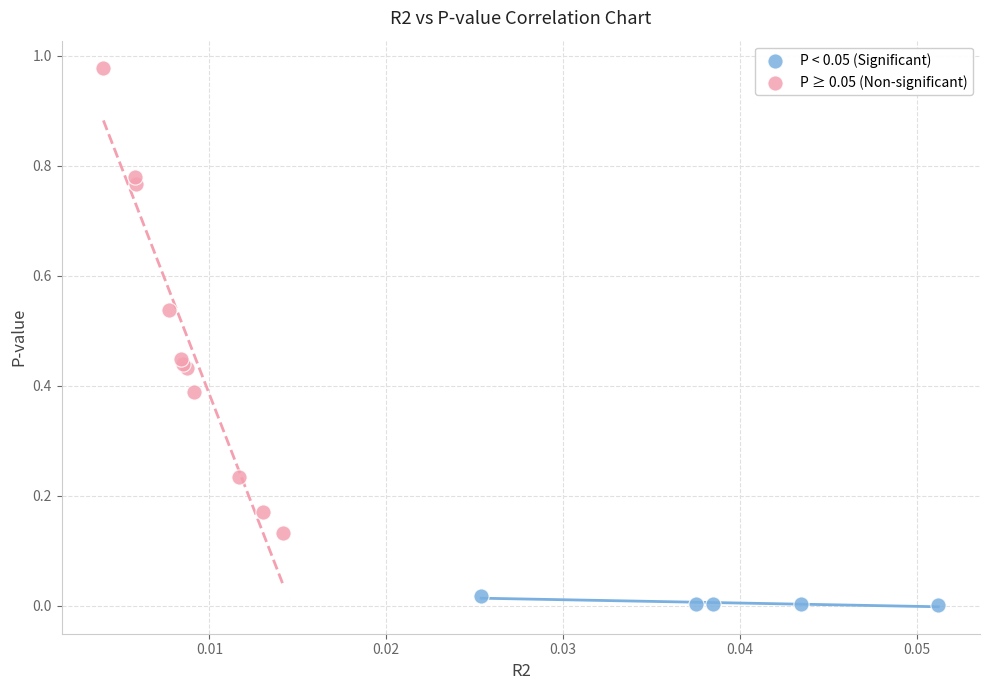

Which series contains the highest Y value?

P ≥ 0.05 (Non-significant)